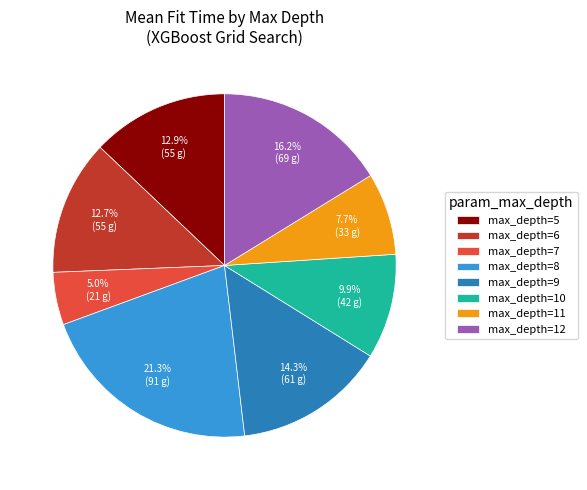

Combined, do max_depth=7 and max_depth=8 account for over 50%?

No